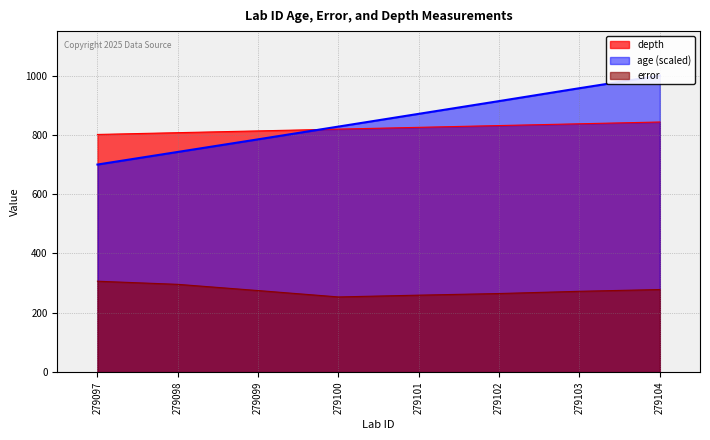

What is the difference between the depth values at 279097 and 279099?

12.0